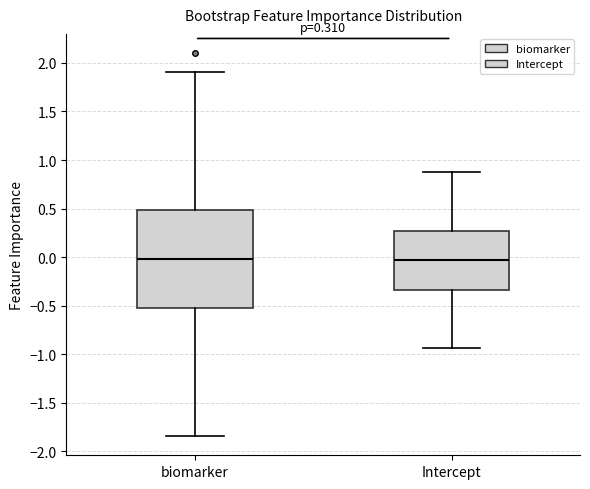

Which box is the tallest, from its lower edge to its upper edge?

biomarker